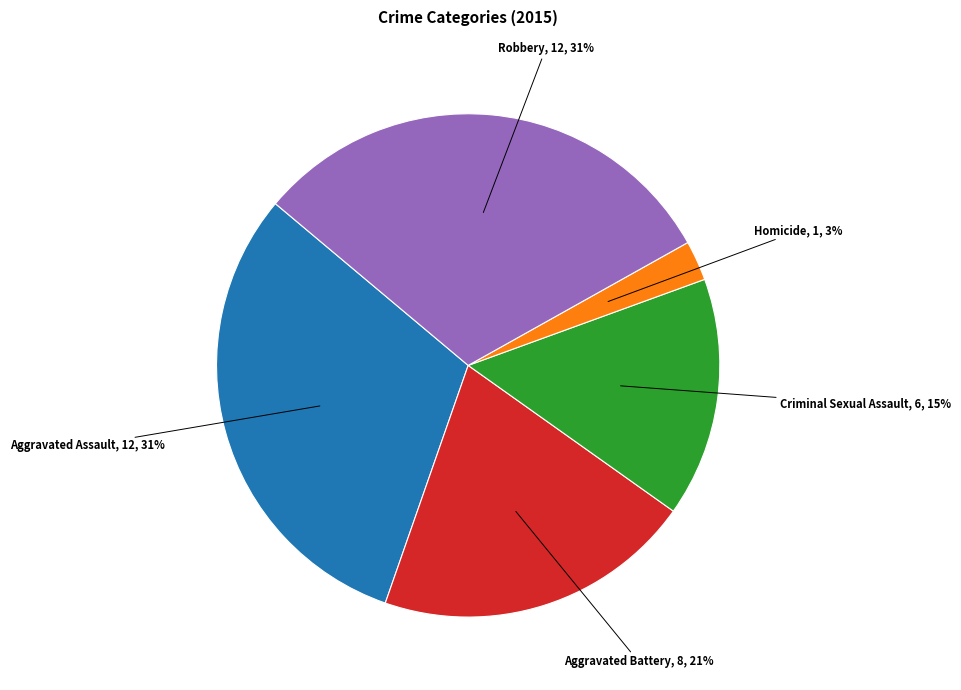

To the nearest percent, what is the difference between the largest and smallest slice percentages?

28%